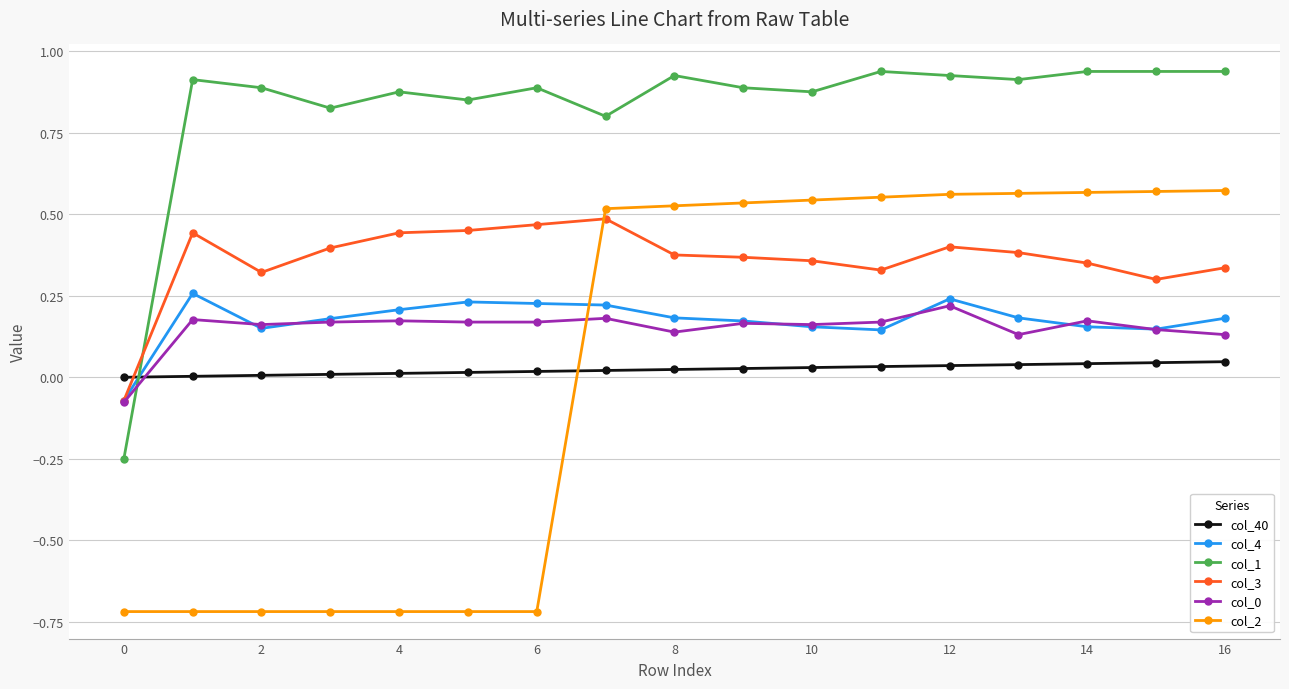

Which series ends up on top after the final intersection of col_2 and col_4?

col_2